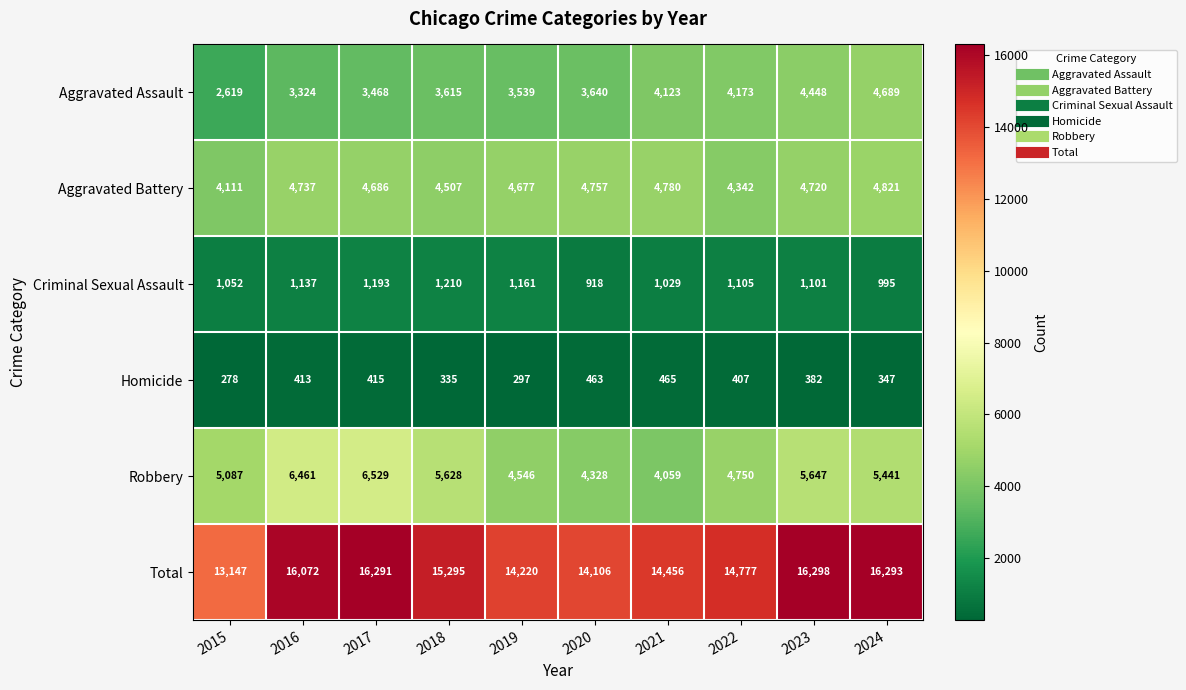

At which label is Homicide closest to 371?

2023